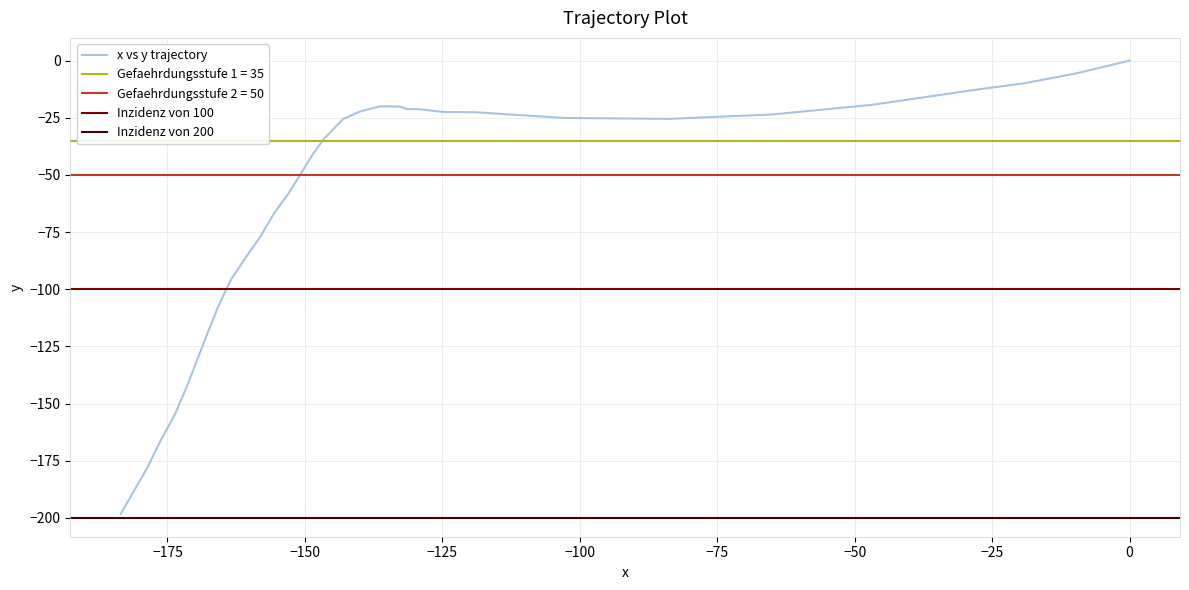

Reading left to right, what are all the values shown in this chart?

0.0	-5.4	-9.8	-12.9	-16.2	-19.4	-21.5	-23.6	-24.5	-25.5	-25.3	-25.1	-23.8	-22.6	-22.5	-21.3	-21.2	-20.1	-20.1	-20.0	-22.2	-25.5	-29.9	-34.4	-41.1	-48.9	-57.8	-66.8	-77.0	-85.9	-96.0	-107.2	-118.5	-129.7	-142.1	-154.5	-166.9	-178.2	-188.2	-198.3